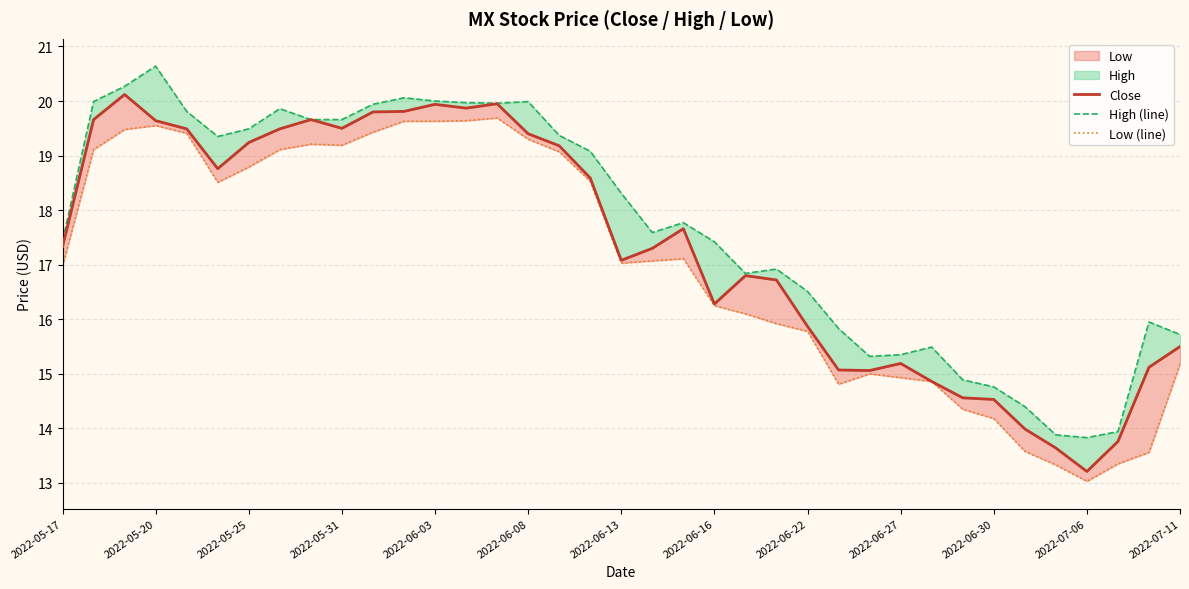

What is the difference between the maximum and minimum values in the Close series?

6.9